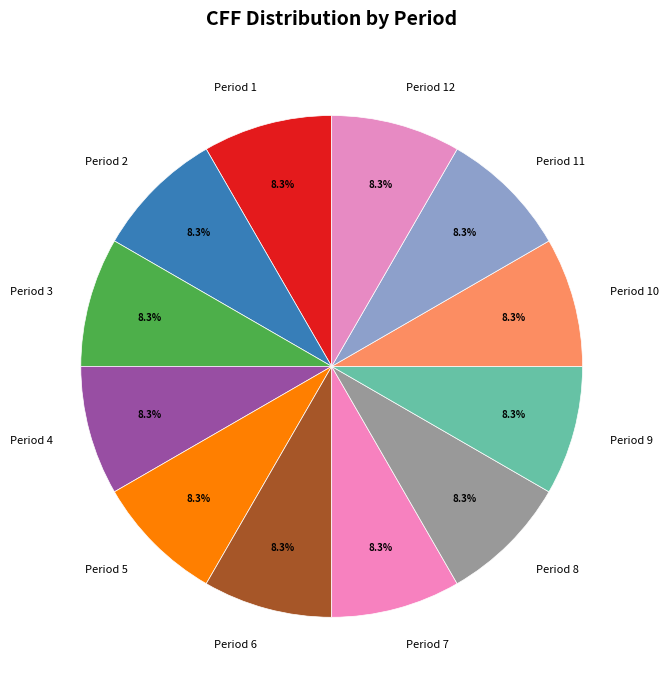

How many segments does this pie chart have?

12